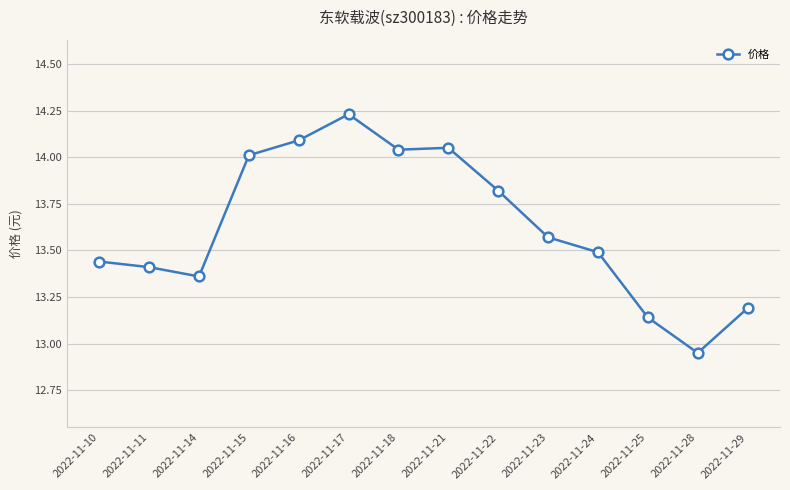

Does the chart display data point markers on the line(s)?

Yes